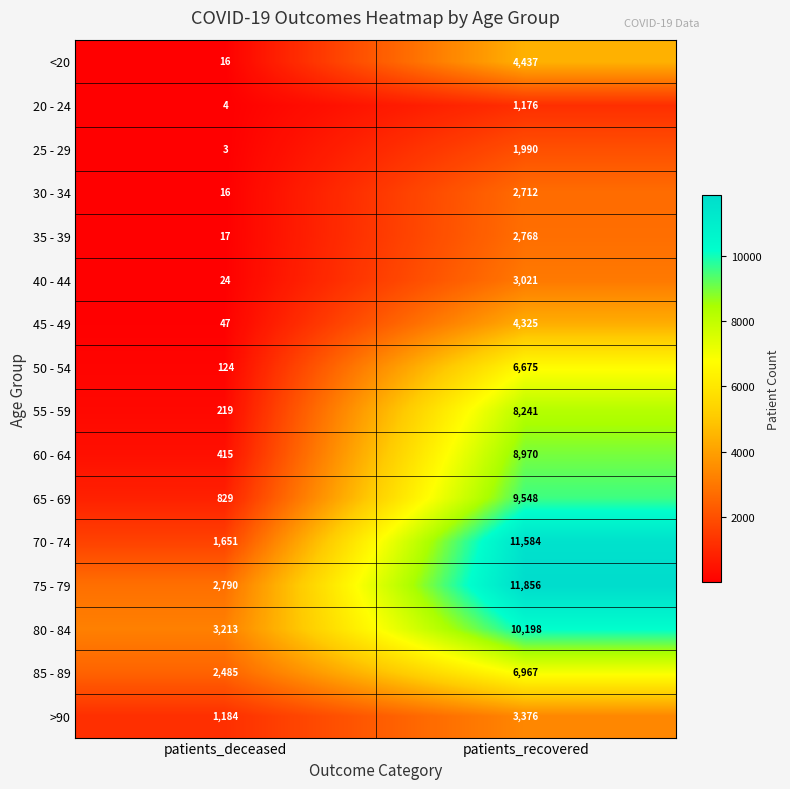

The 55 - 59 series shows 11303 at patients_recovered. True or false?

False